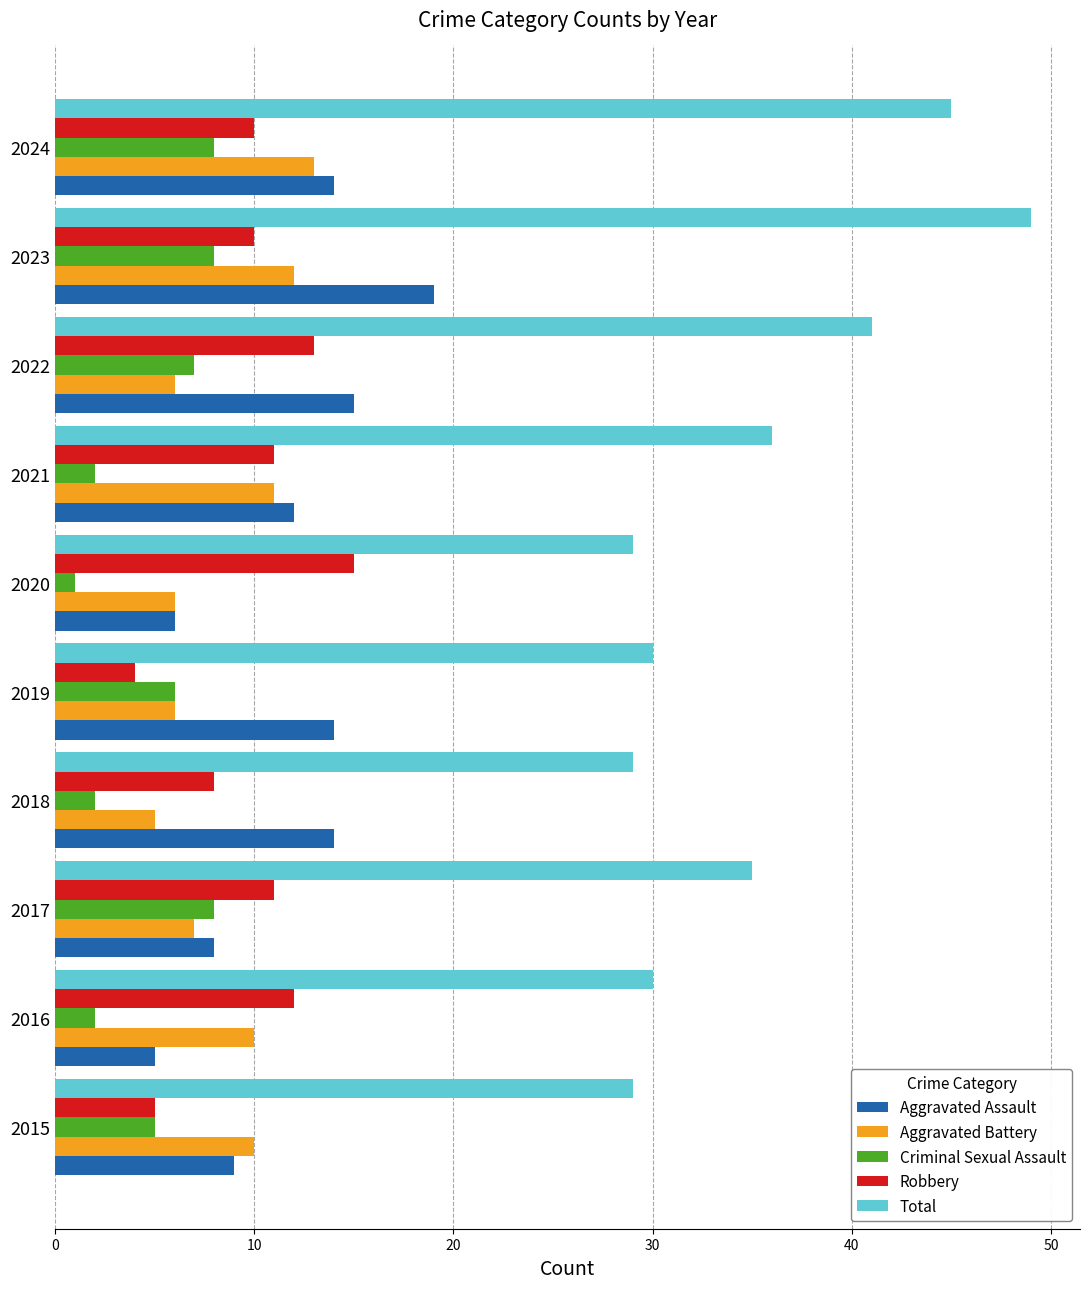

The value of Aggravated Battery at 2015 is 4. True or false?

False